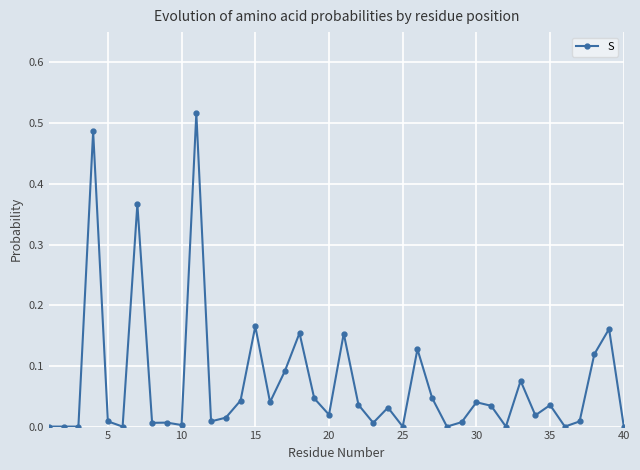

What is the sum of all values?

2.9